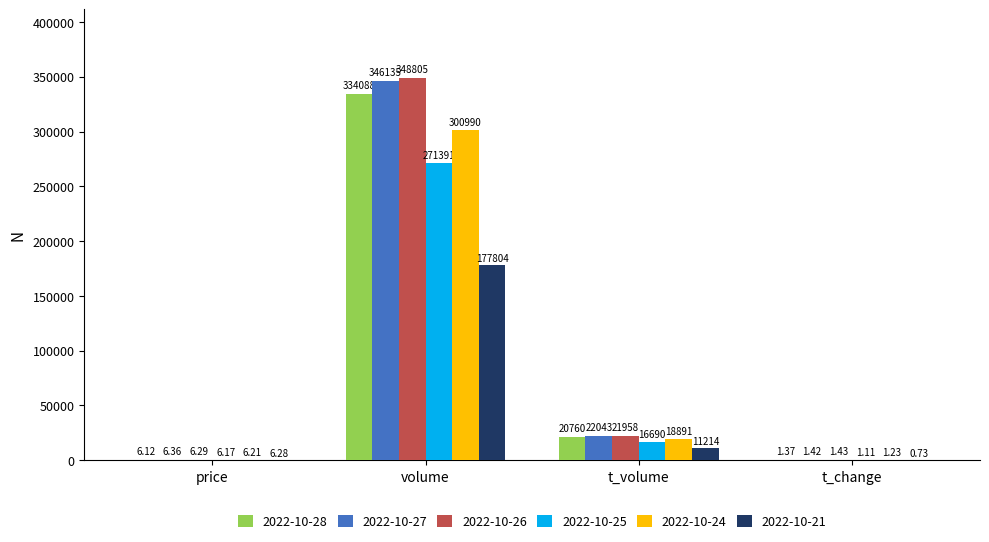

Are the bars grouped side by side (vs. stacked)?

Yes